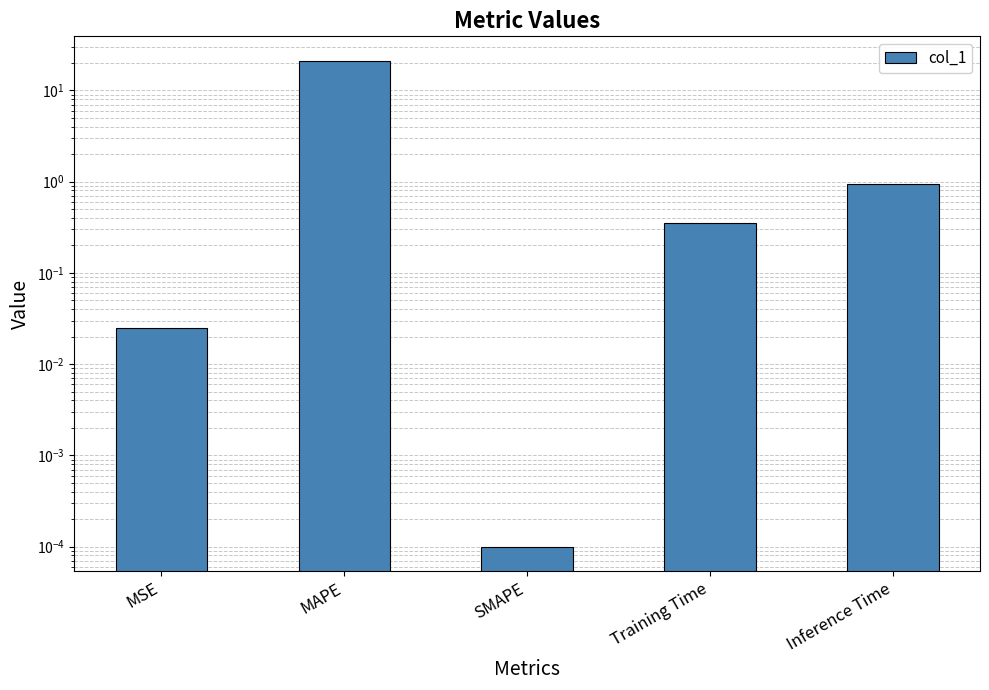

Reading left to right, transcribe all the data shown in this chart.

0.0	21.2	0.0	0.4	0.9